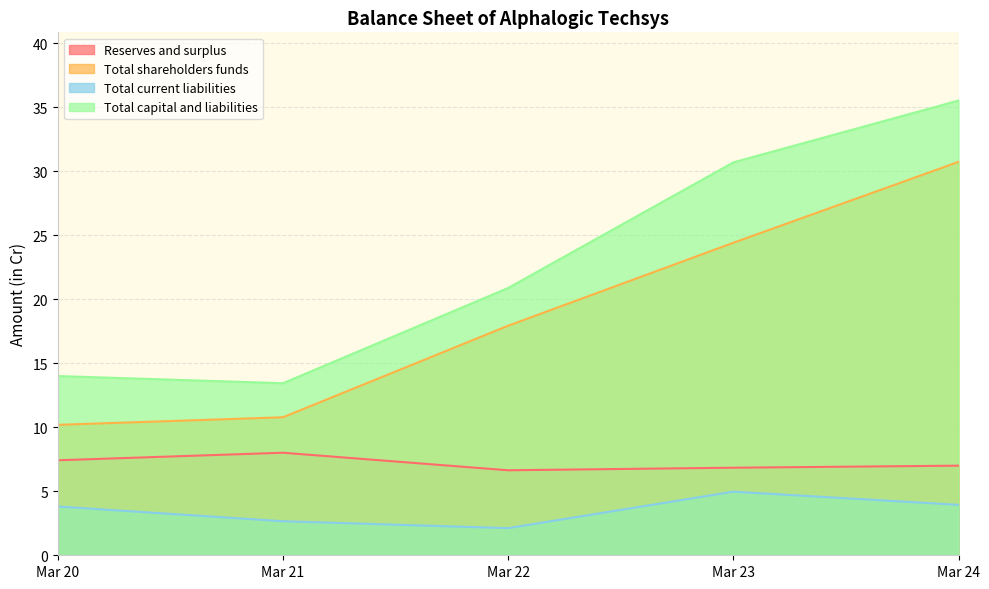

What are all the series names shown in the legend?

Reserves and surplus, Total shareholders funds, Total current liabilities, Total capital and liabilities